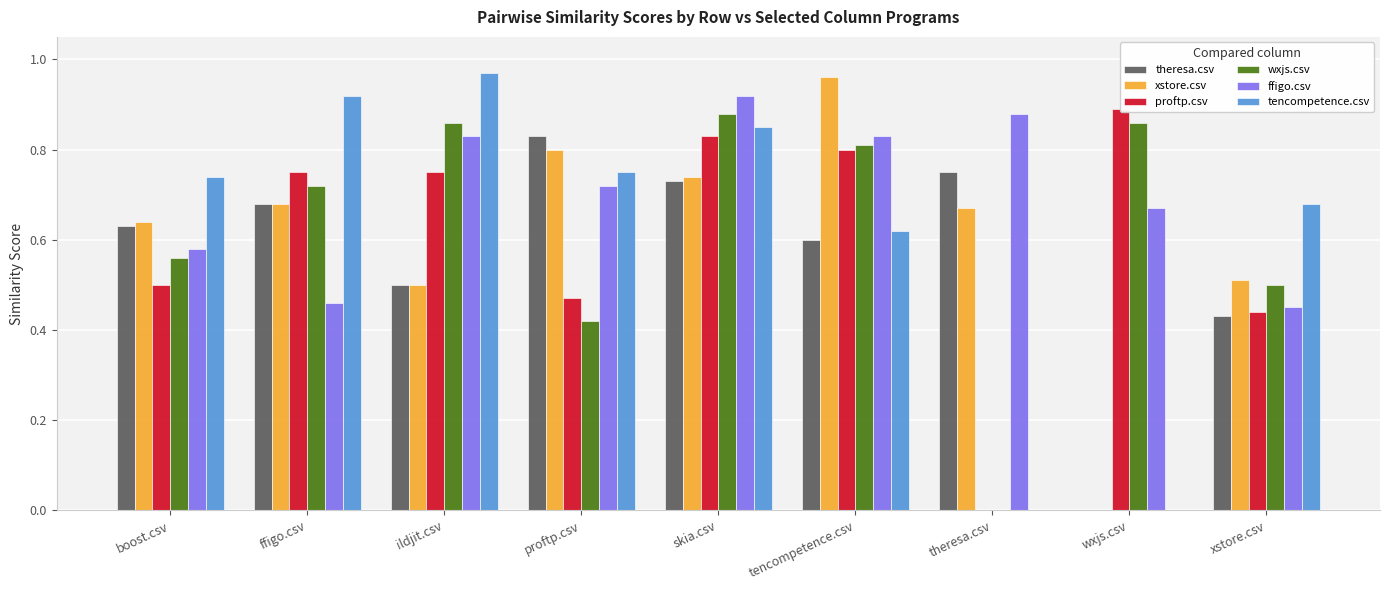

Between proftp.csv and skia.csv, which is larger?

proftp.csv